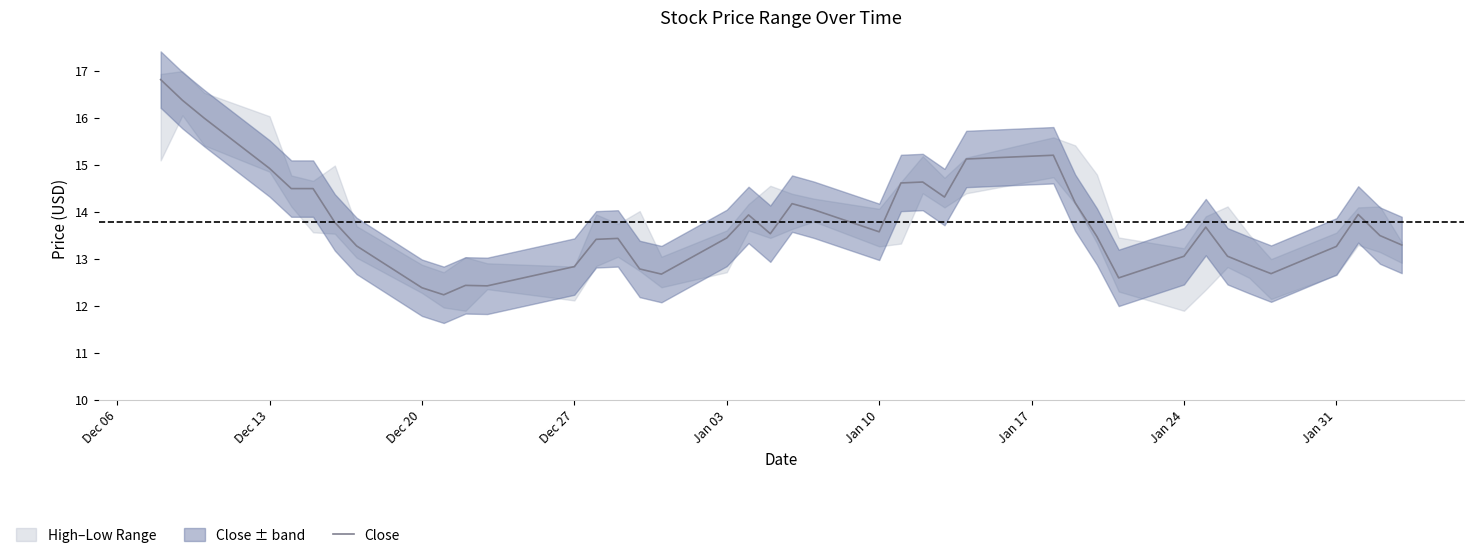

Is this an area chart (filled region under the line)?

No